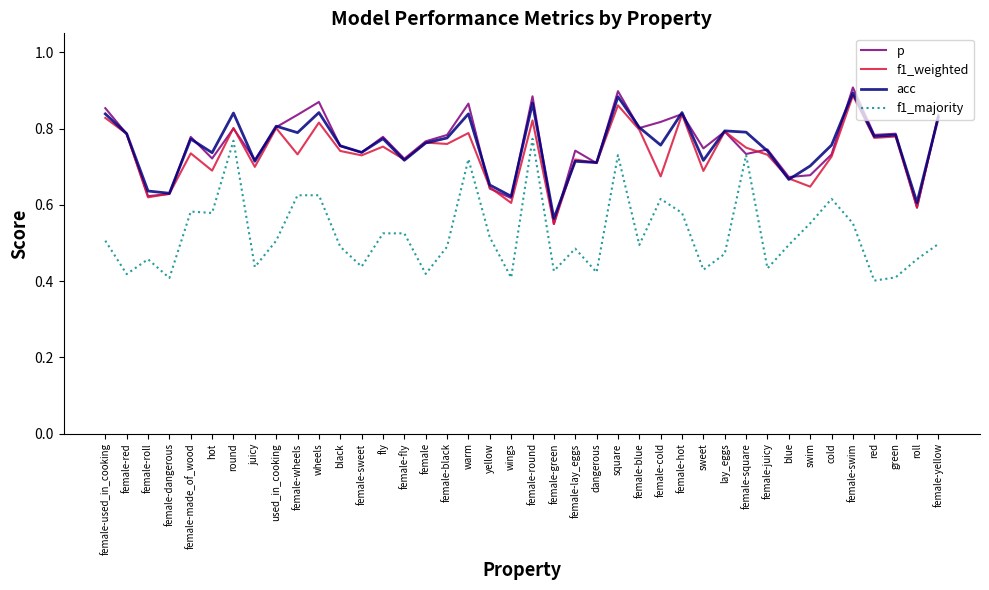

How many lines are shown in the chart?

4